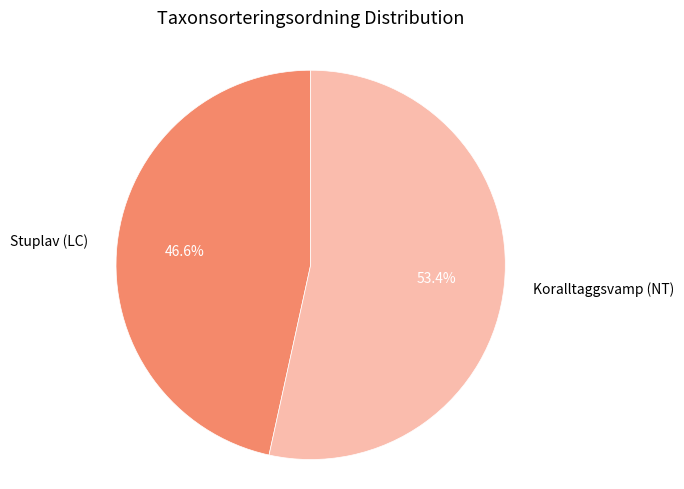

Approximately how many times larger is the value at Stuplav (LC) compared to Koralltaggsvamp (NT)?

0.9